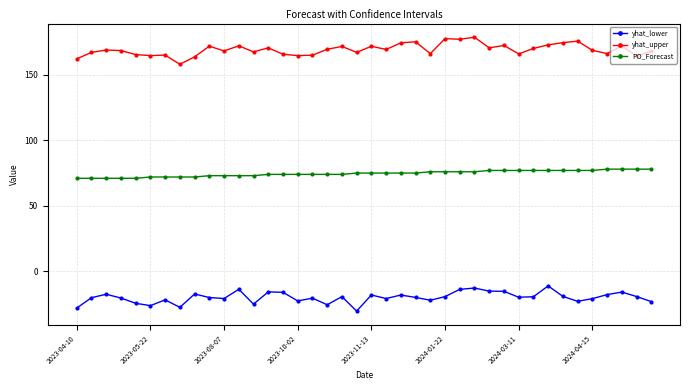

True or false: yhat_lower and PO_Forecast cross at least once.

False